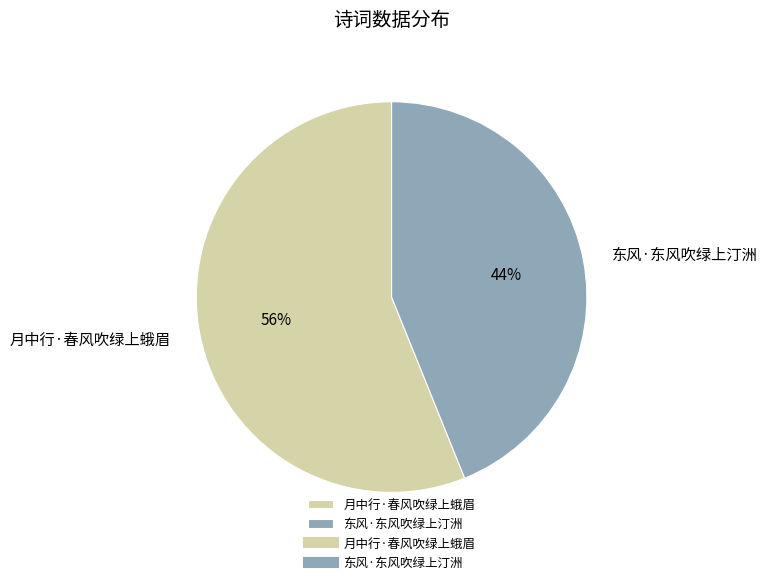

What is the largest slice in the pie chart?

月中行·春风吹绿上蛾眉